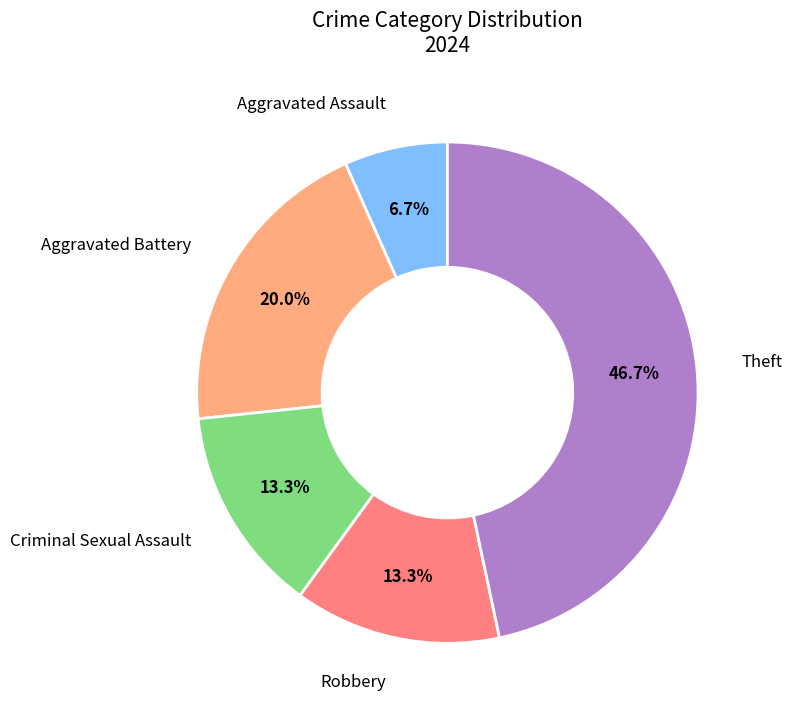

Which slice is the largest?

Theft